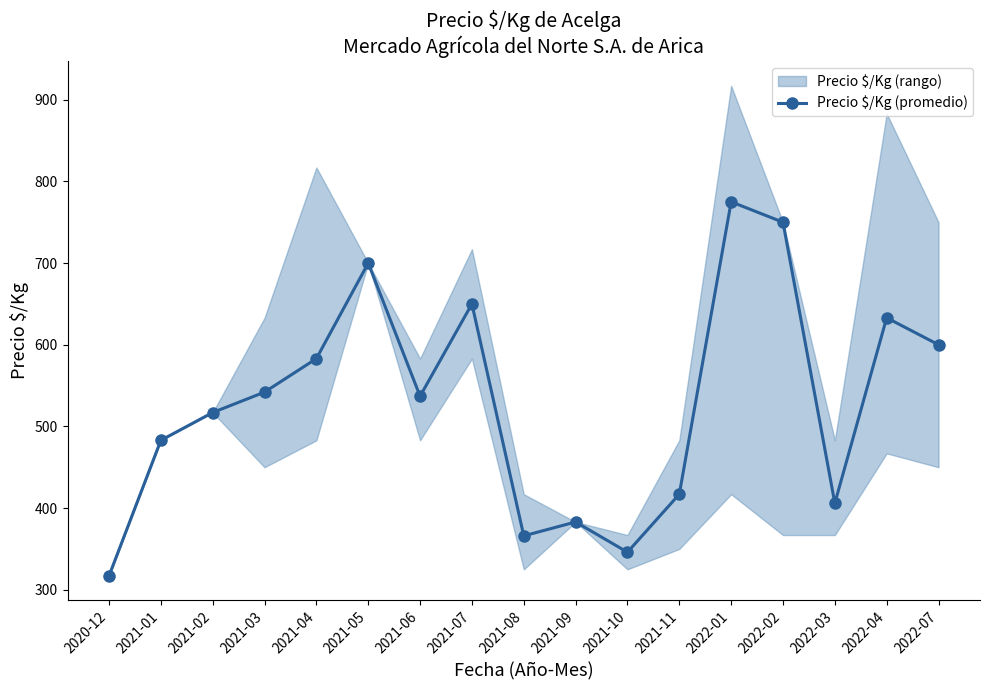

How many values are below 537?

8